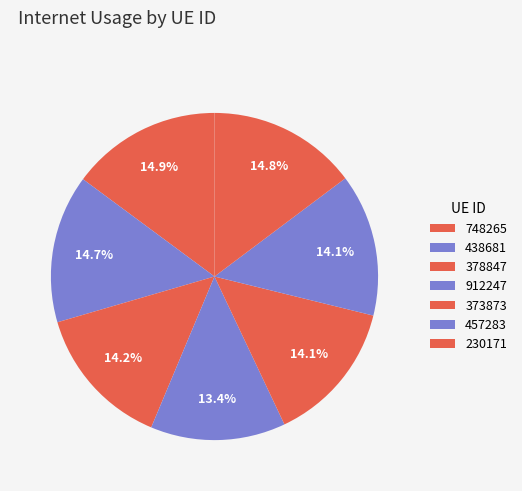

How many segments does this pie chart have?

7